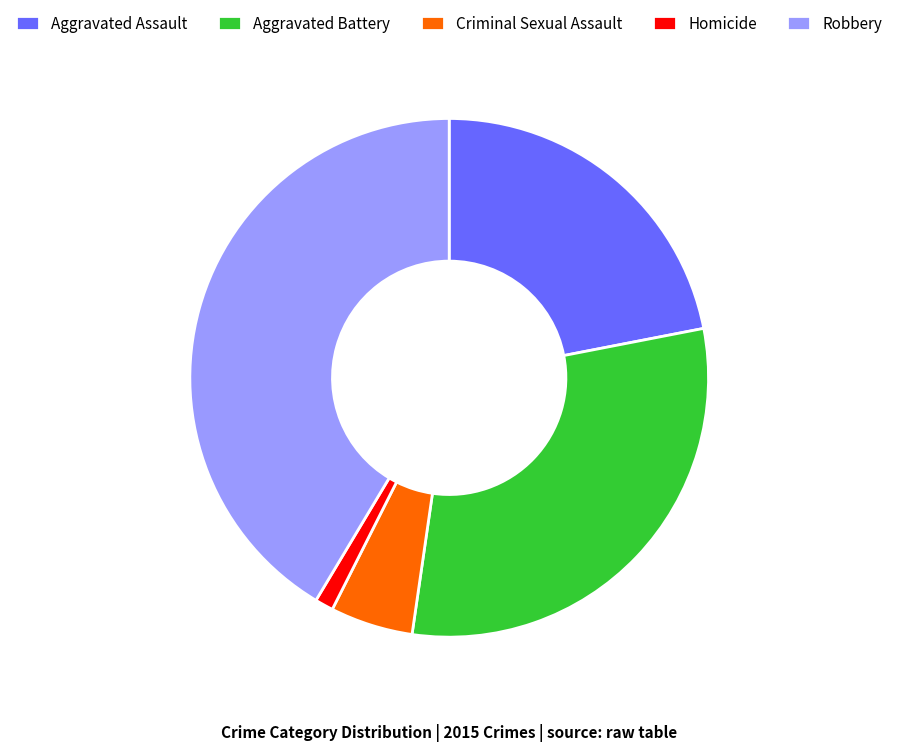

Is the sum of Robbery and Aggravated Assault greater than half?

Yes